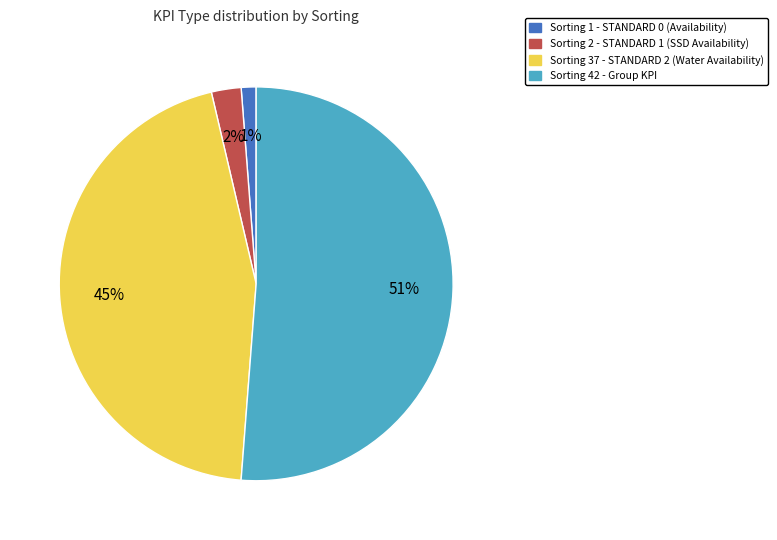

To the nearest percent, what is the average slice percentage?

25%